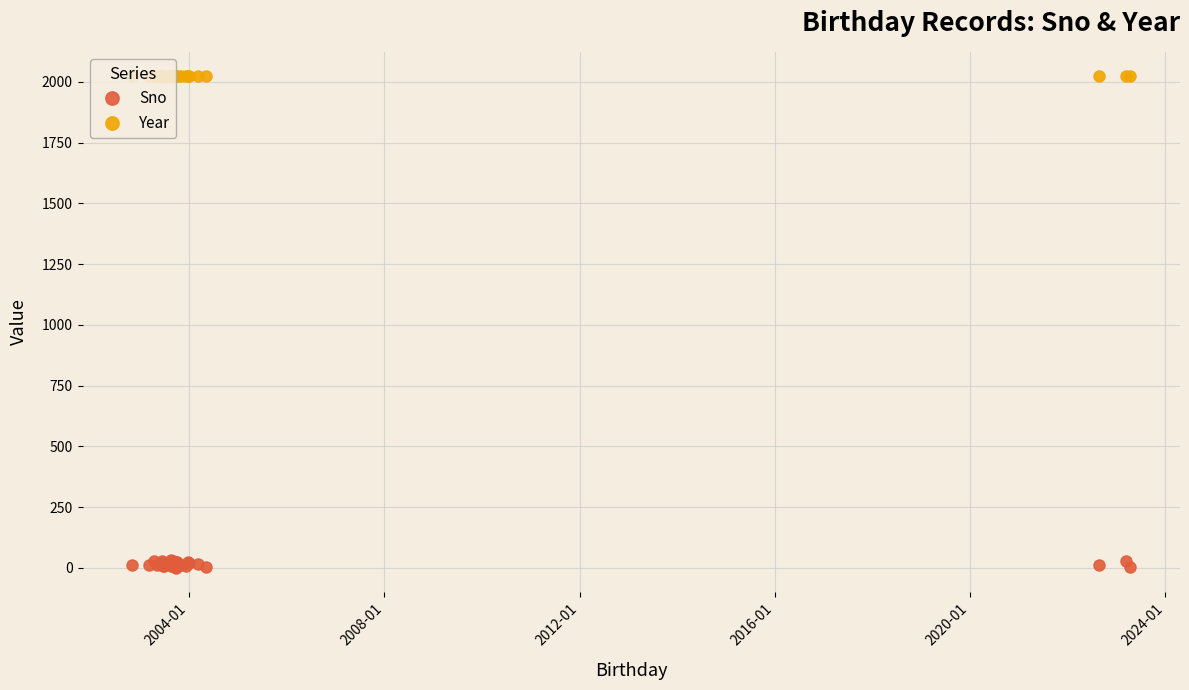

How many categories are shown in the chart?

31